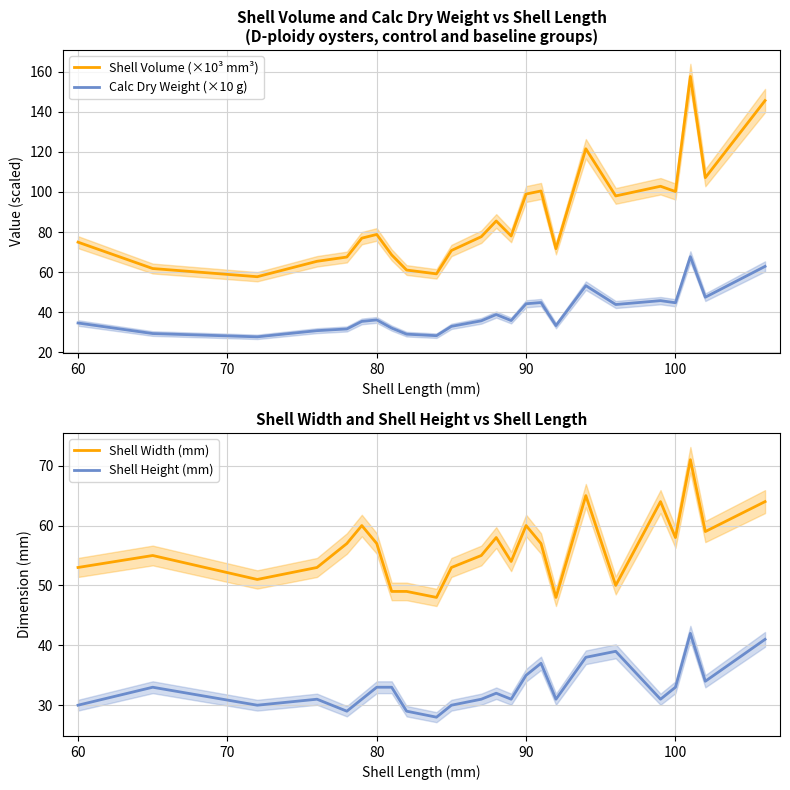

What is the lowest value of the Shell Volume (×10³ mm³) series?

57.7